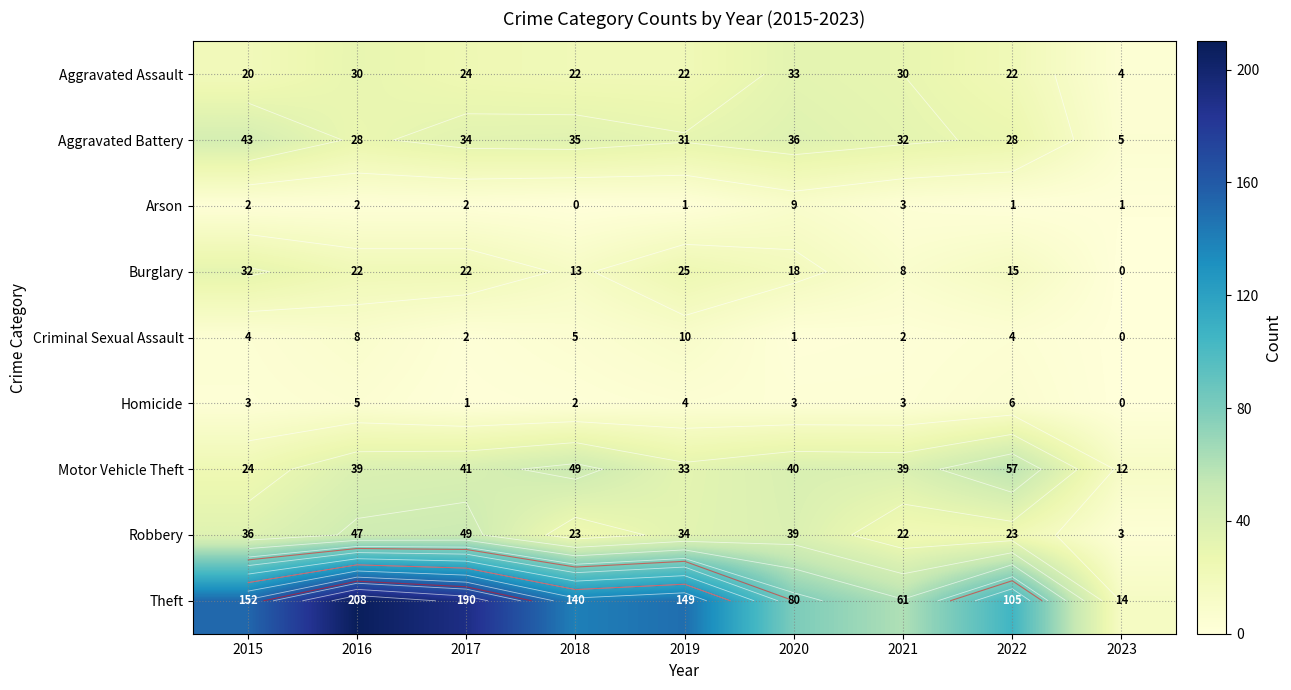

Read the Aggravated Assault value at 2021, to the nearest 10.

30